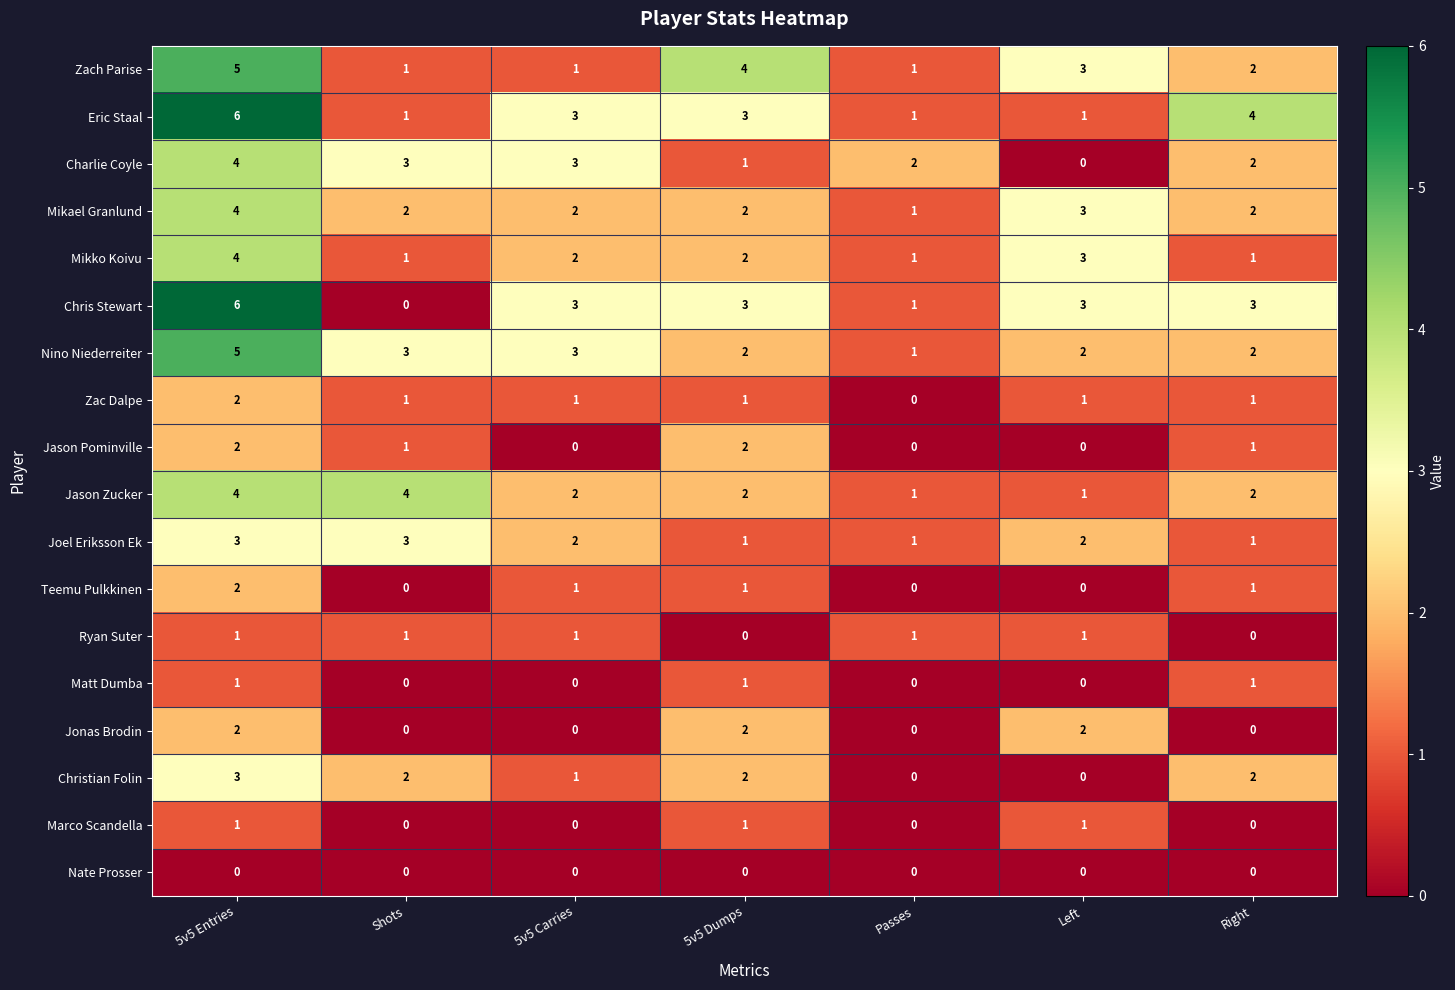

Where does the Christian Folin series first go above 2?

5v5 Entries